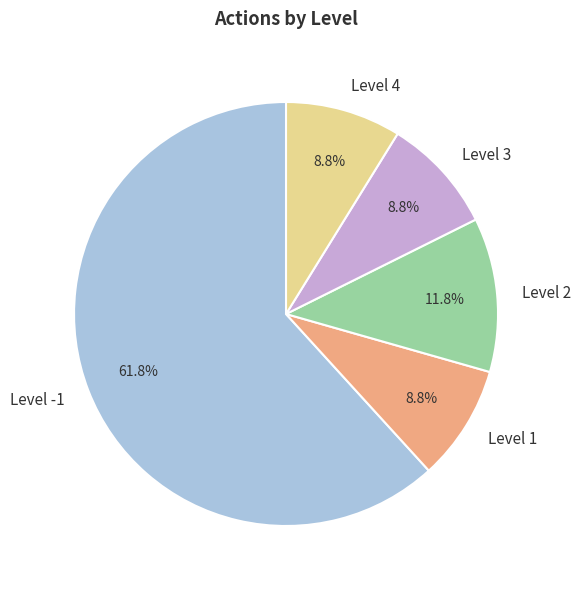

Combined, do Level 3 and Level -1 account for over 50%?

Yes